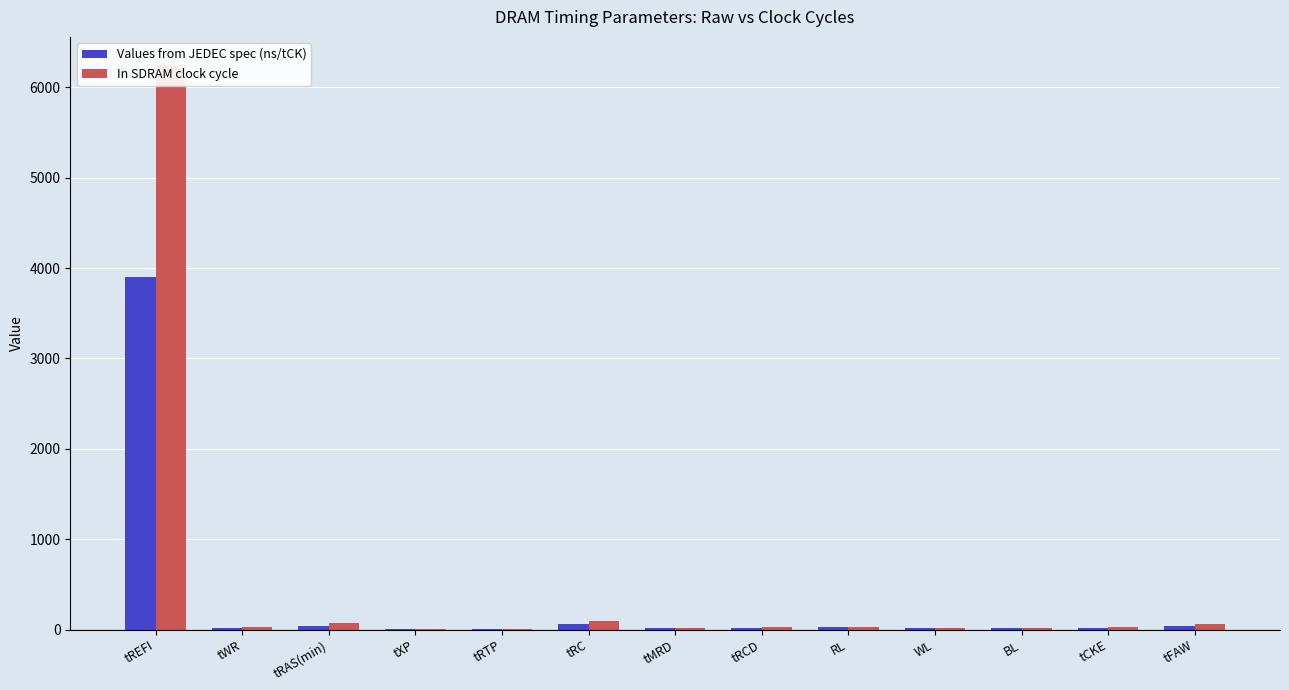

Is it true that In SDRAM clock cycle equals 6246.0 at tREFI?

True